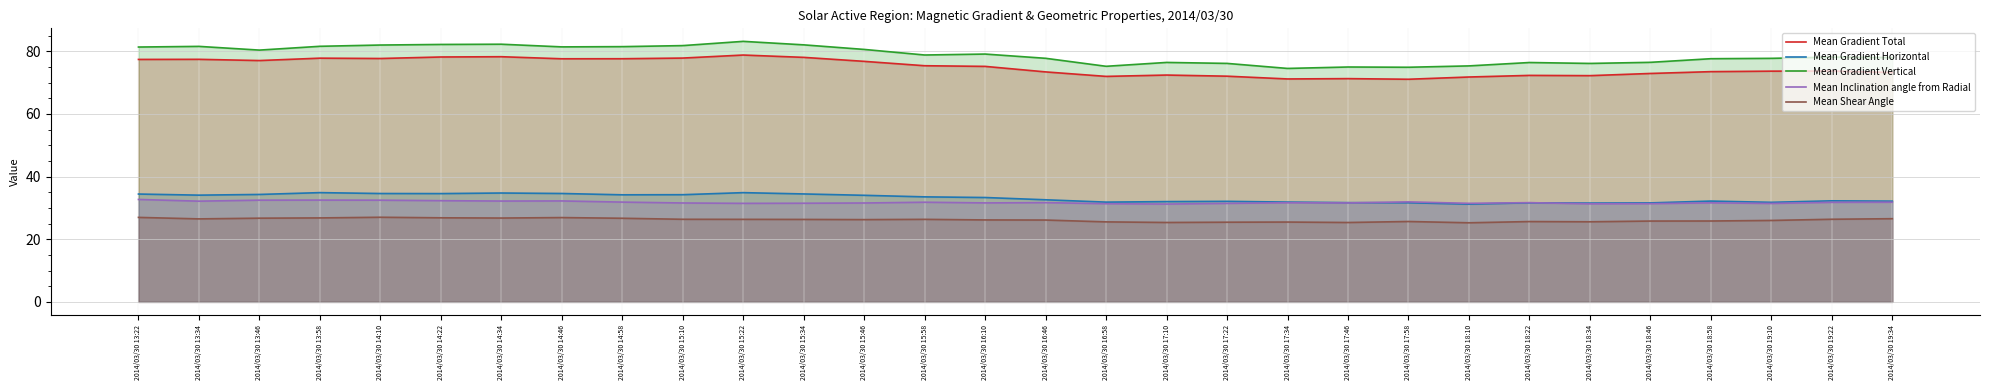

How many interior local valleys does the Mean Shear Angle series have?

7